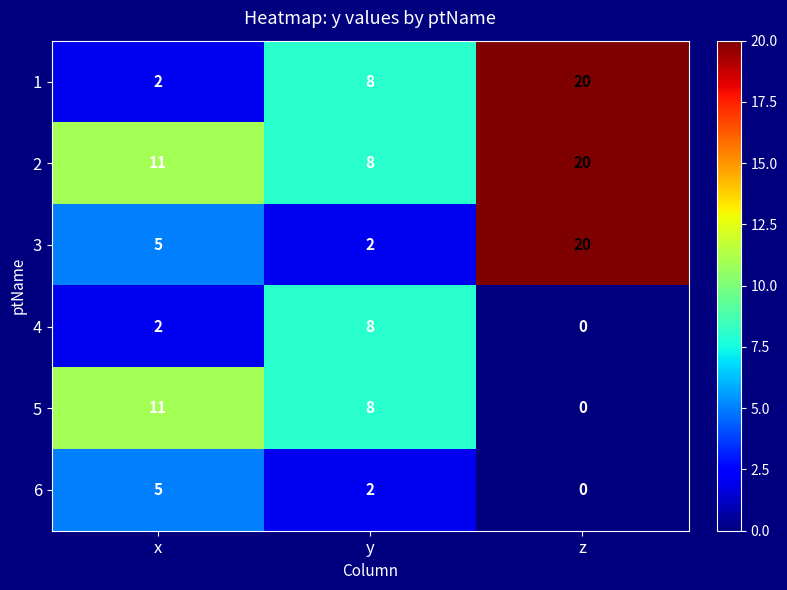

What is the spread (max minus min) of values at x?

9